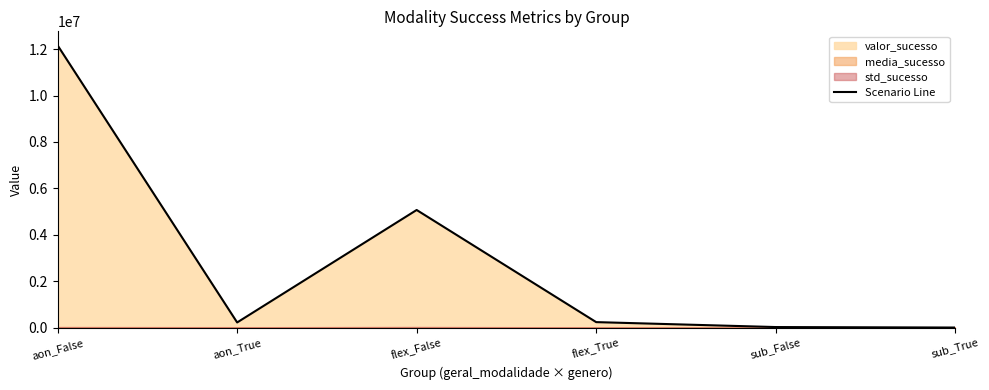

Reading right to left, transcribe all the data shown in this chart.

sub_True=1905.5	sub_False=23007.2	flex_True=235632.0	flex_False=5069312.8	aon_True=221222.3	aon_False=12162159.2